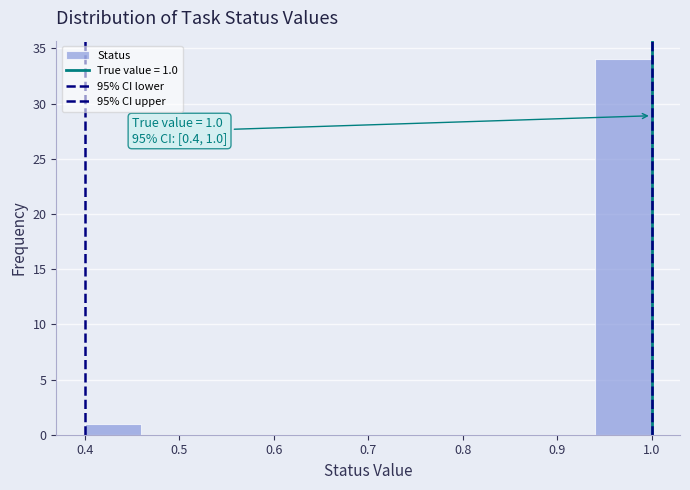

Which range on the x-axis has the tallest bar?

0.94 to 1.00